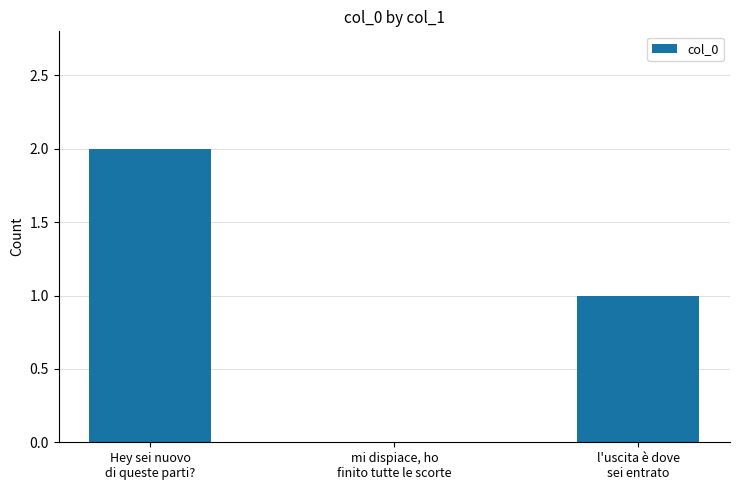

How many values are above zero?

2